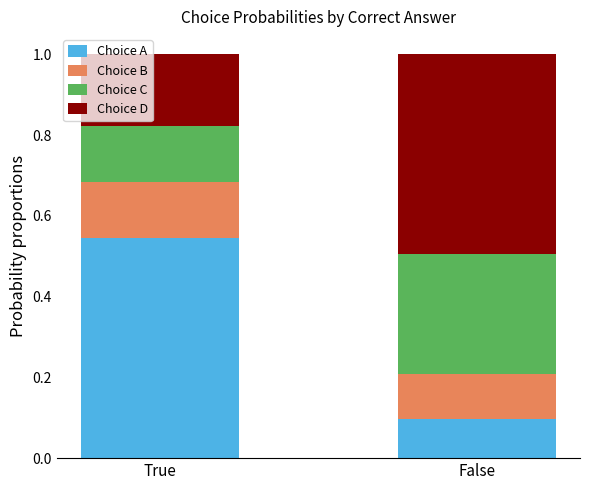

List the labels in order of Choice A value, smallest first.

False, True